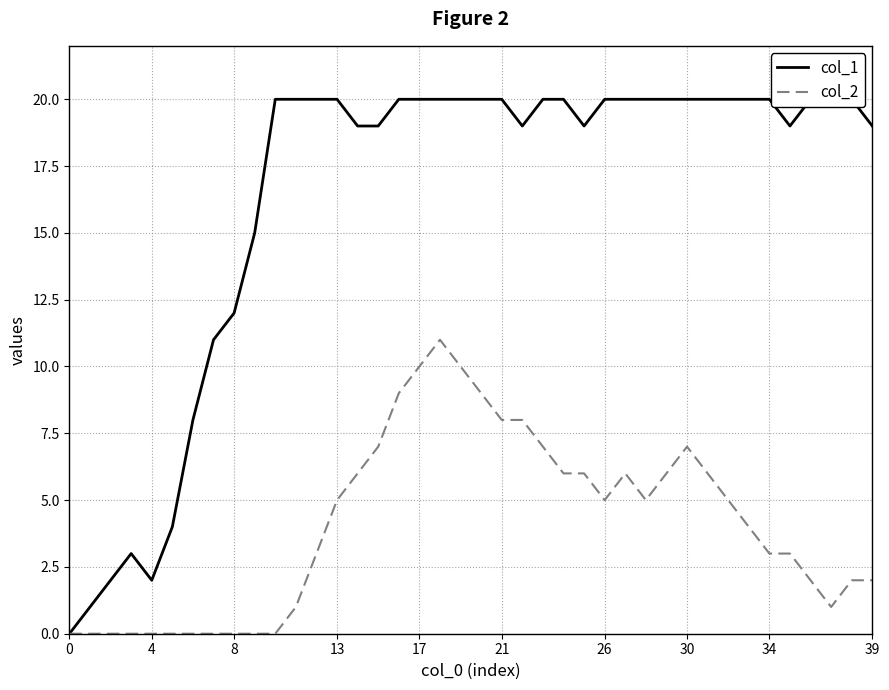

Which series has the largest range (max minus min)?

col_1